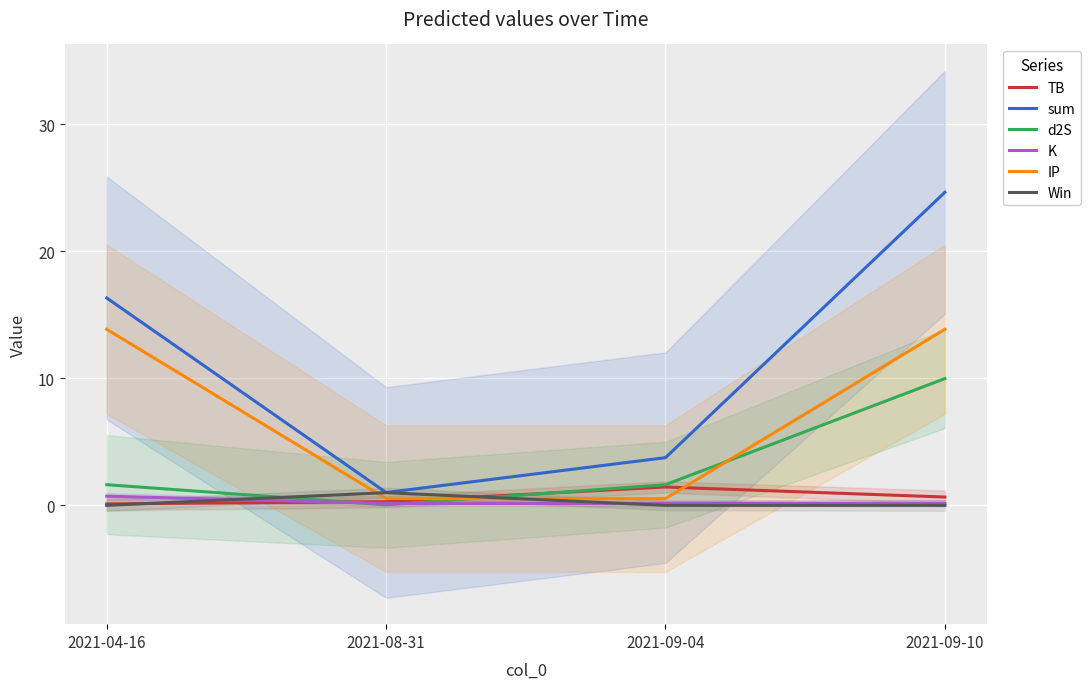

Between 2021-04-16 and 2021-09-04, which is larger?

2021-09-04